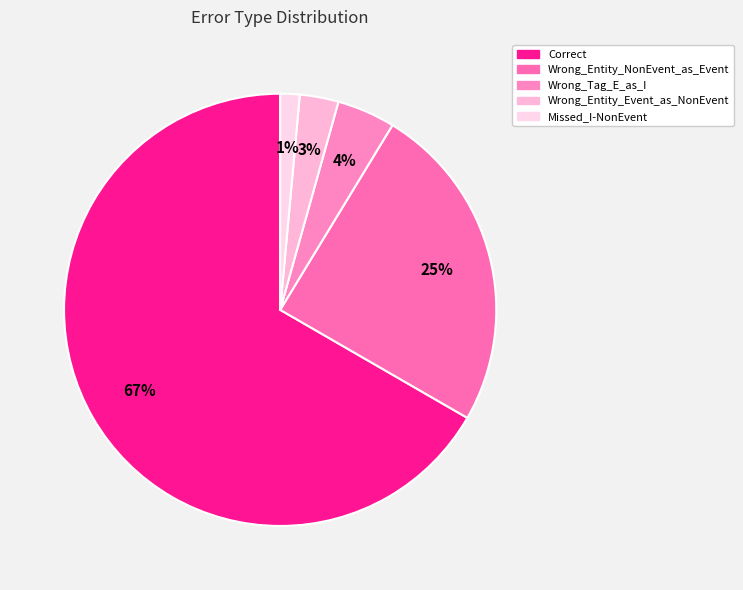

How many slices are in this pie chart?

5